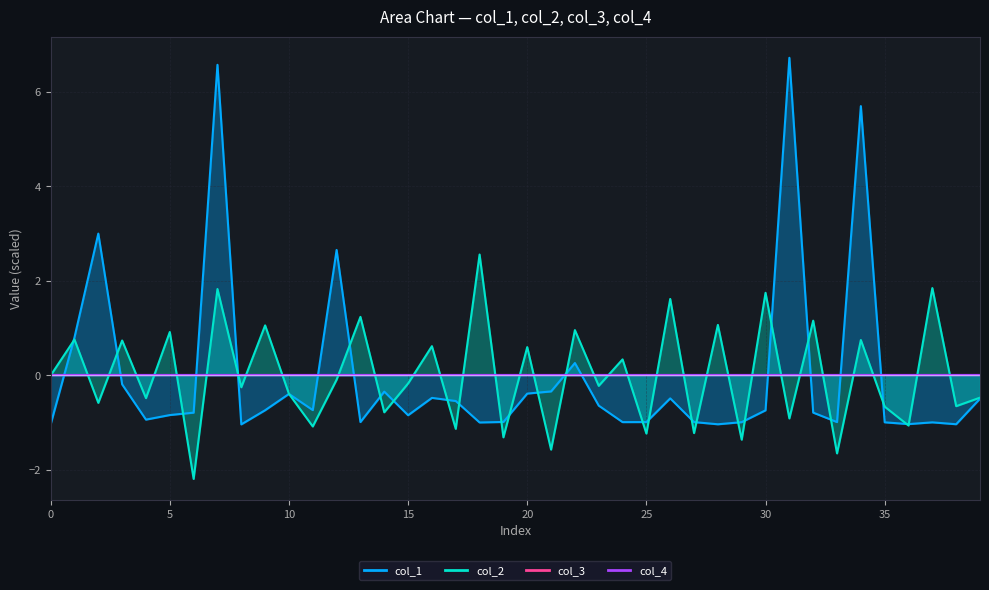

Which series changed the most between 33 and 39?

col_2